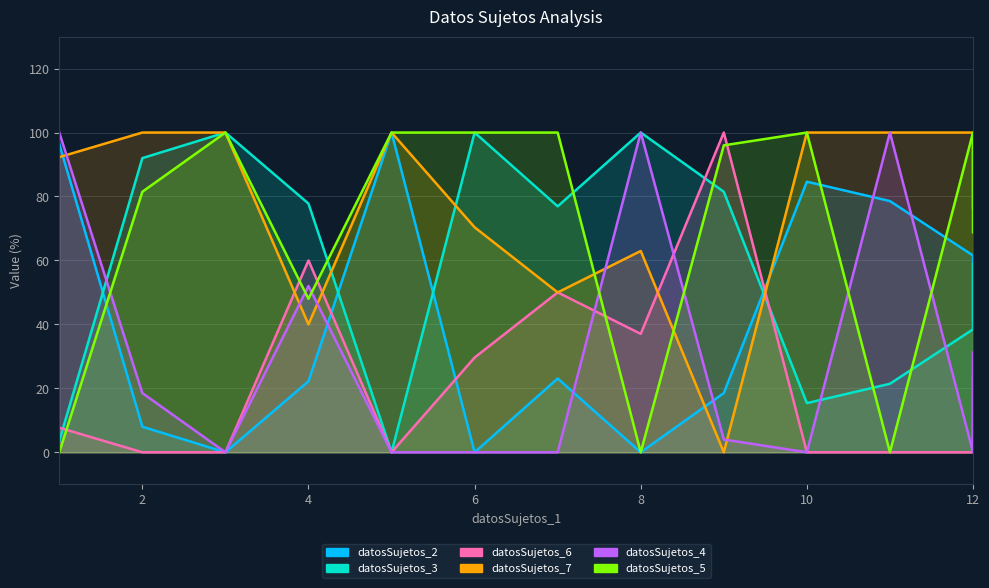

Which label corresponds to the largest value in the chart?

5